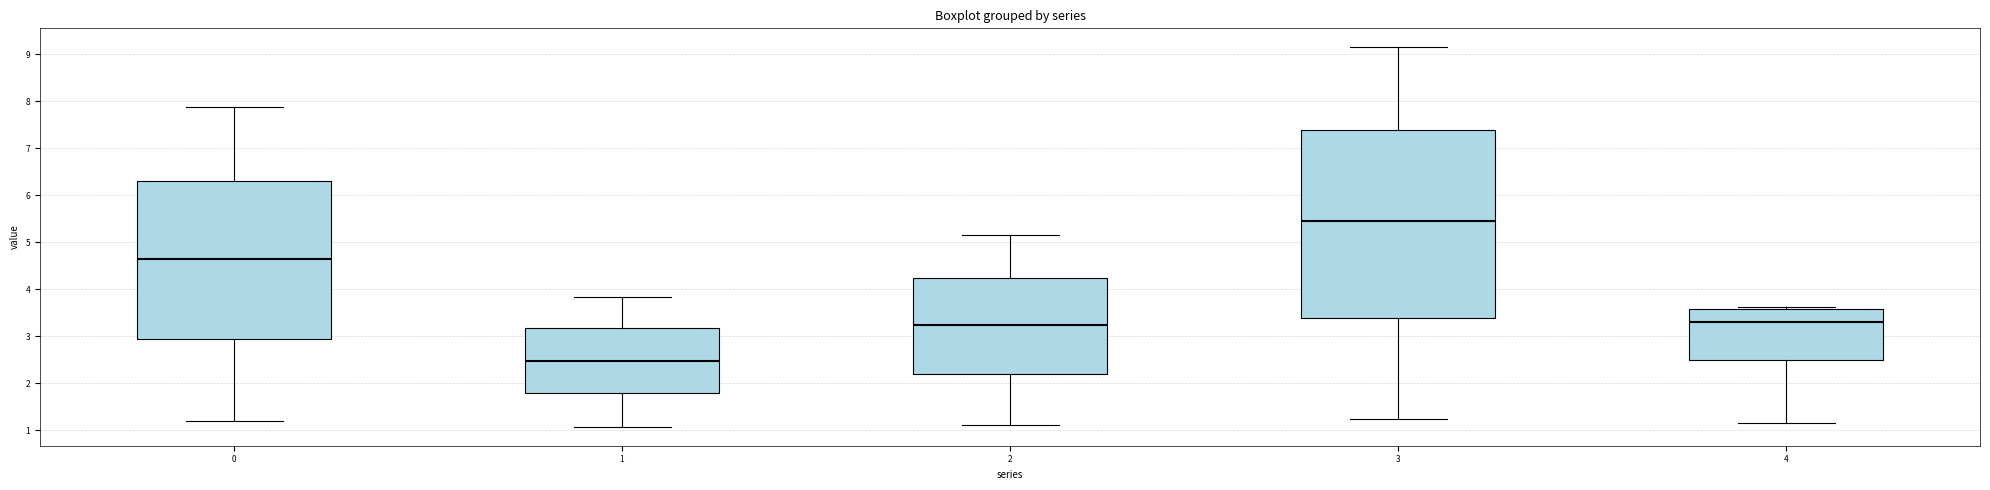

Where does the median line of the box at x = 0 sit on the y-axis? The values are not printed on the chart, so give them approximately, as read against the axis.

4.6